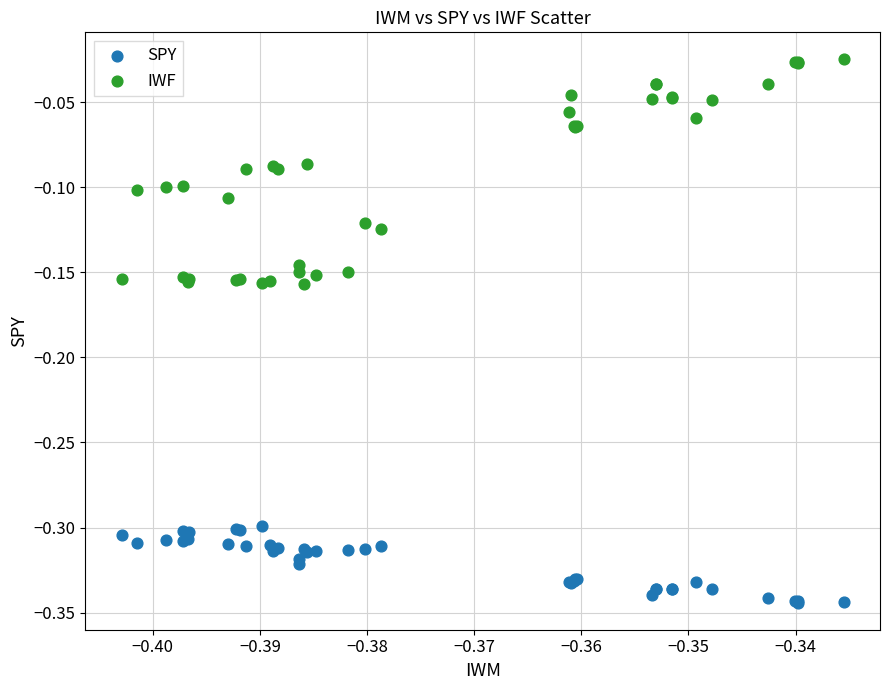

Which series reaches the maximum Y coordinate?

IWF